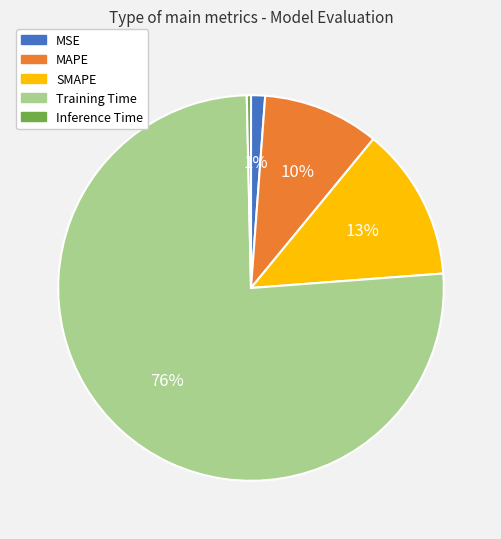

To the nearest percent, what is the difference between the Inference Time and MSE slice percentages?

1%